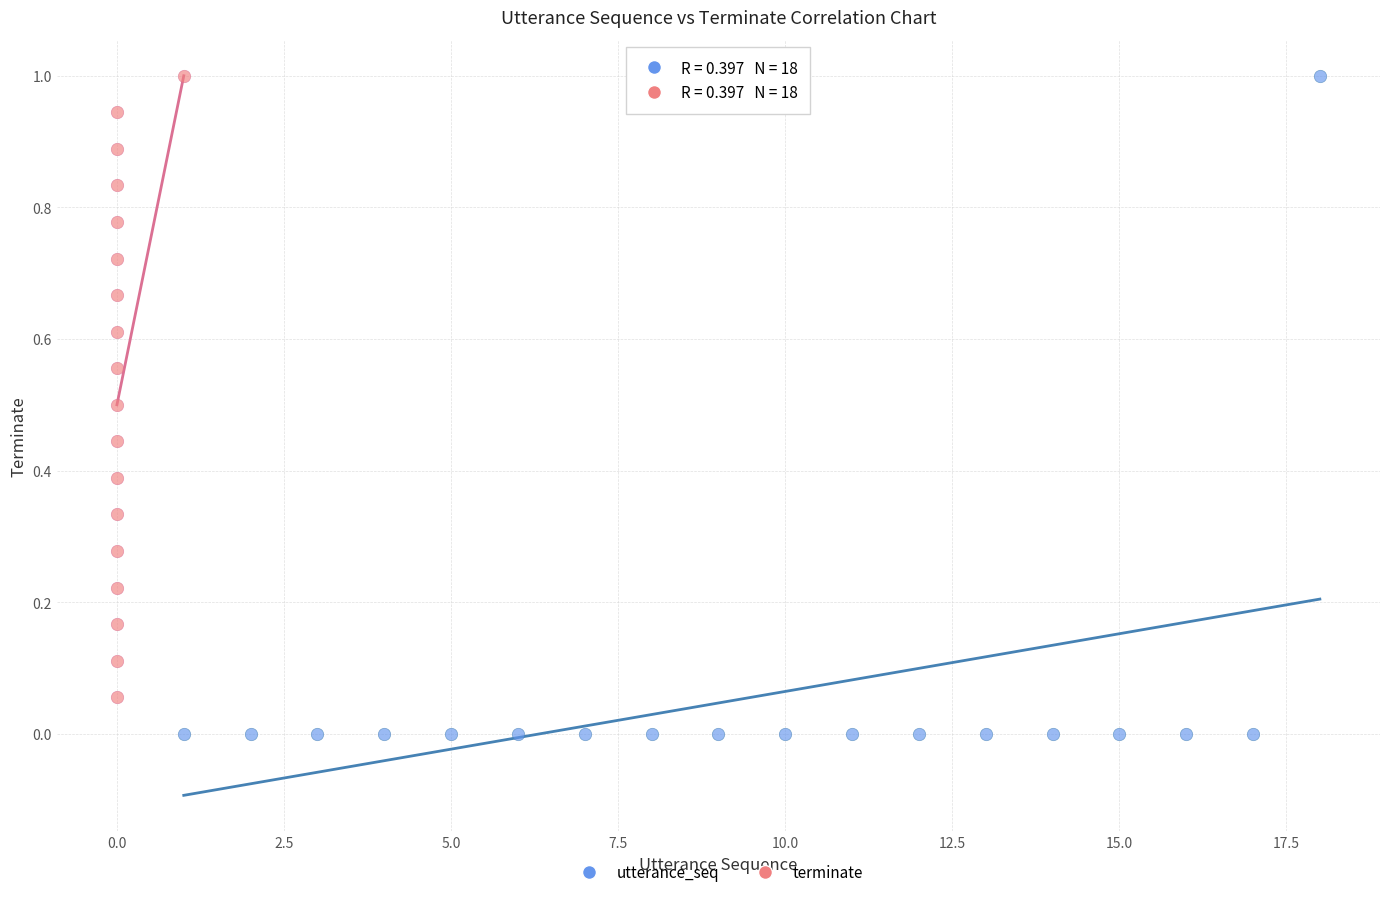

What are all the series names shown in the legend?

utterance_seq, terminate